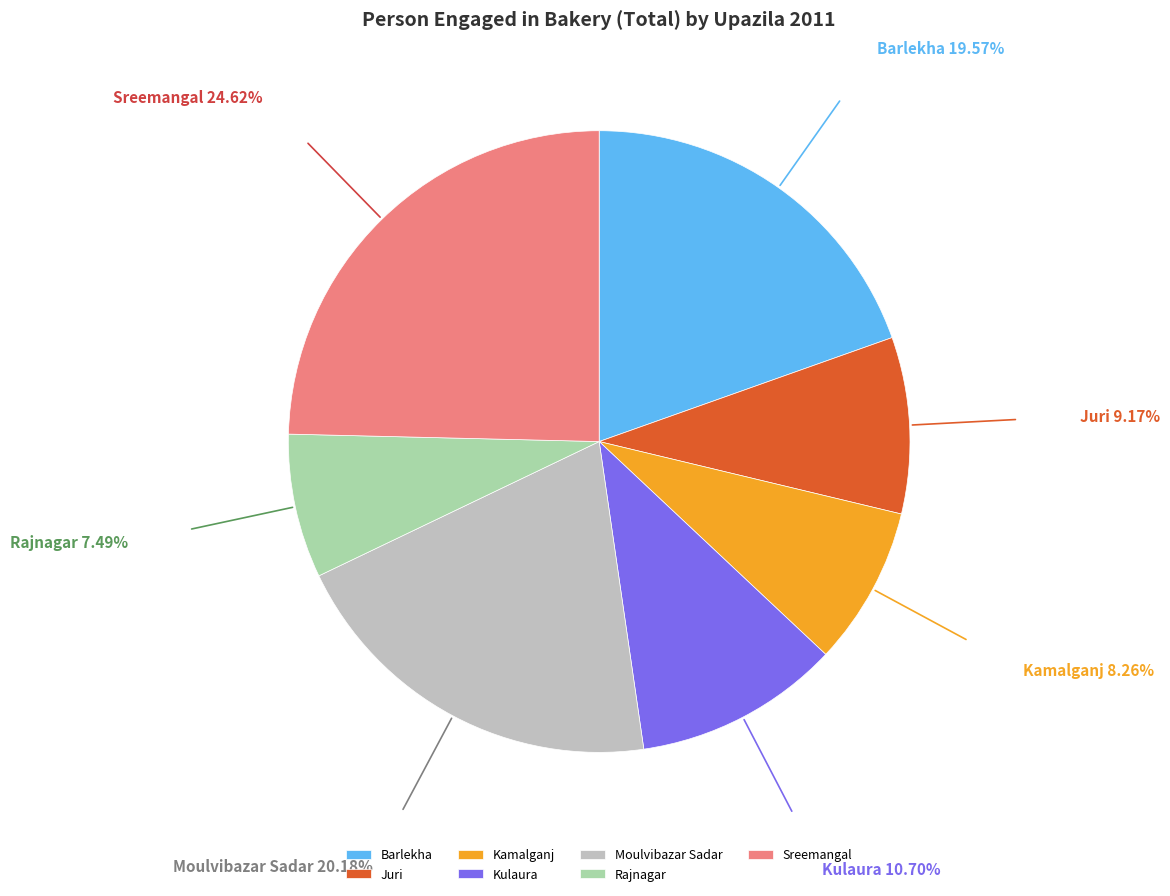

Which slice is the smallest?

Rajnagar